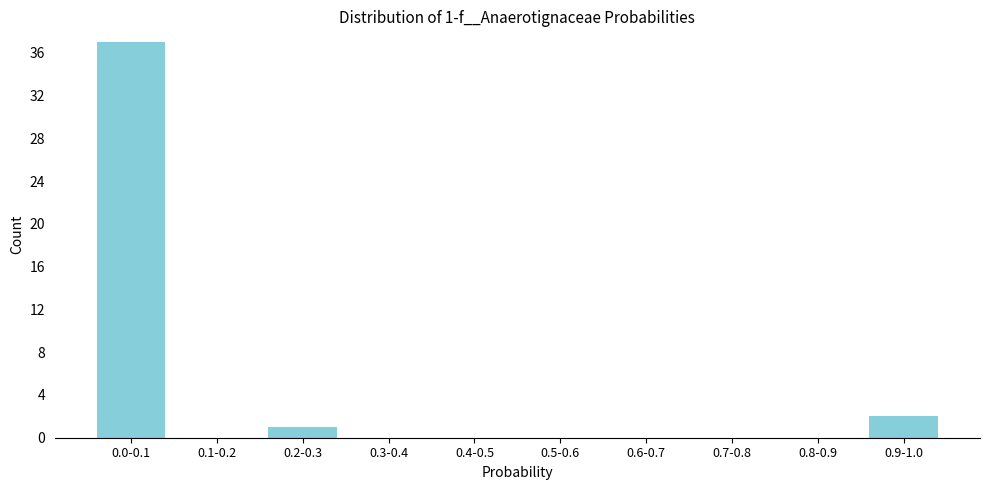

Reading right to left, transcribe all the data shown in this chart.

0.9-1.0=2	0.8-0.9=0	0.7-0.8=0	0.6-0.7=0	0.5-0.6=0	0.4-0.5=0	0.3-0.4=0	0.2-0.3=1	0.1-0.2=0	0.0-0.1=37